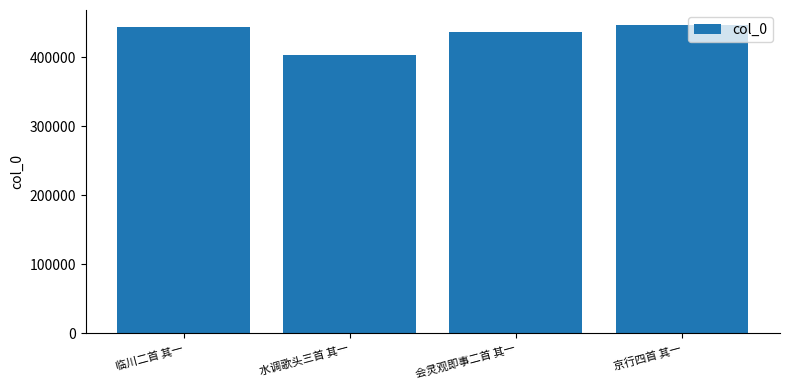

What is the difference between the values at 京行四首 其一 and 临川二首 其一?

2216